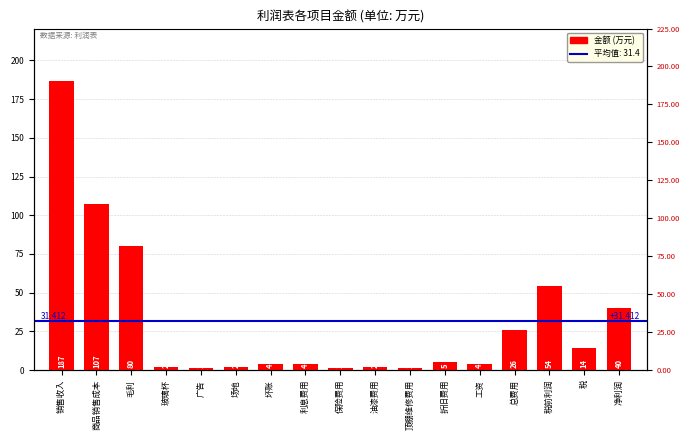

List the labels in order of value, largest first.

销售收入, 商品销售成本, 毛利, 税前利润, 净利润, 总费用, 税, 折旧费用, 坏账, 利息费用, 工资, 玻璃杯, 场地, 油漆费用, 广告, 保险费用, 顶棚维修费用